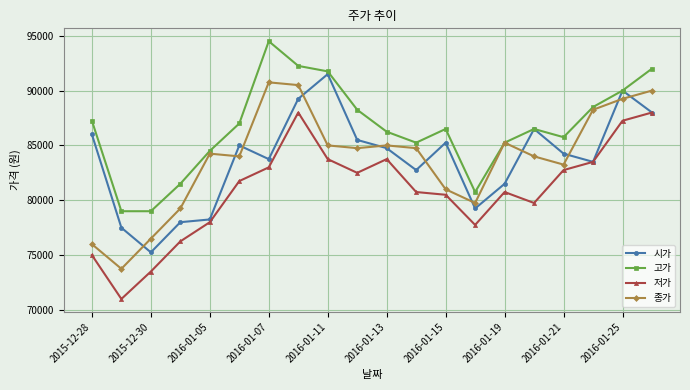

True or false: 저가 has more than 2 interior local peaks.

True